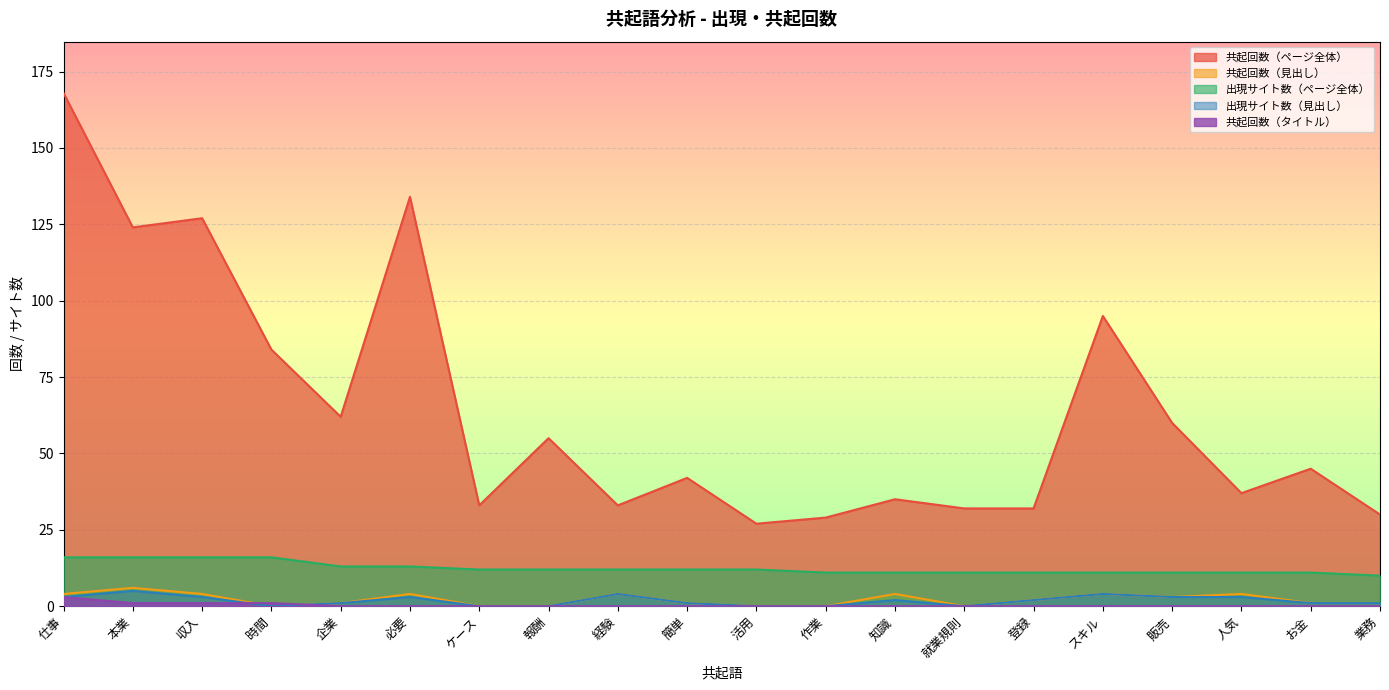

At which category is the sum across all series the highest?

仕事